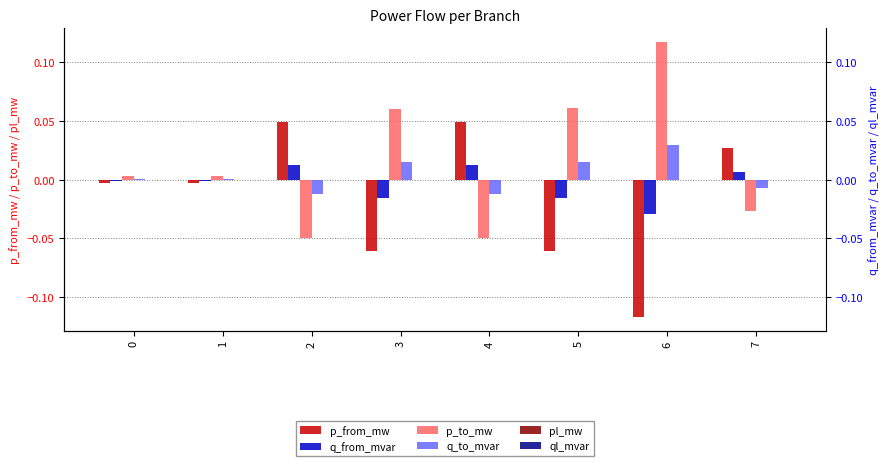

Reading right to left, what are all the values shown in this chart?

p_from_mw: 0.0	-0.1	-0.1	0.0	-0.1	0.0	-0.0	-0.0
q_from_mvar: 0.0	-0.0	-0.0	0.0	-0.0	0.0	-0.0	-0.0
p_to_mw: -0.0	0.1	0.1	-0.0	0.1	-0.0	0.0	0.0
q_to_mvar: -0.0	0.0	0.0	-0.0	0.0	-0.0	0.0	0.0
pl_mw: 0.0	0.0	0.0	0.0	0.0	0.0	0.0	0.0
ql_mvar: 0.0	0.0	0.0	0.0	0.0	0.0	-0.0	-0.0